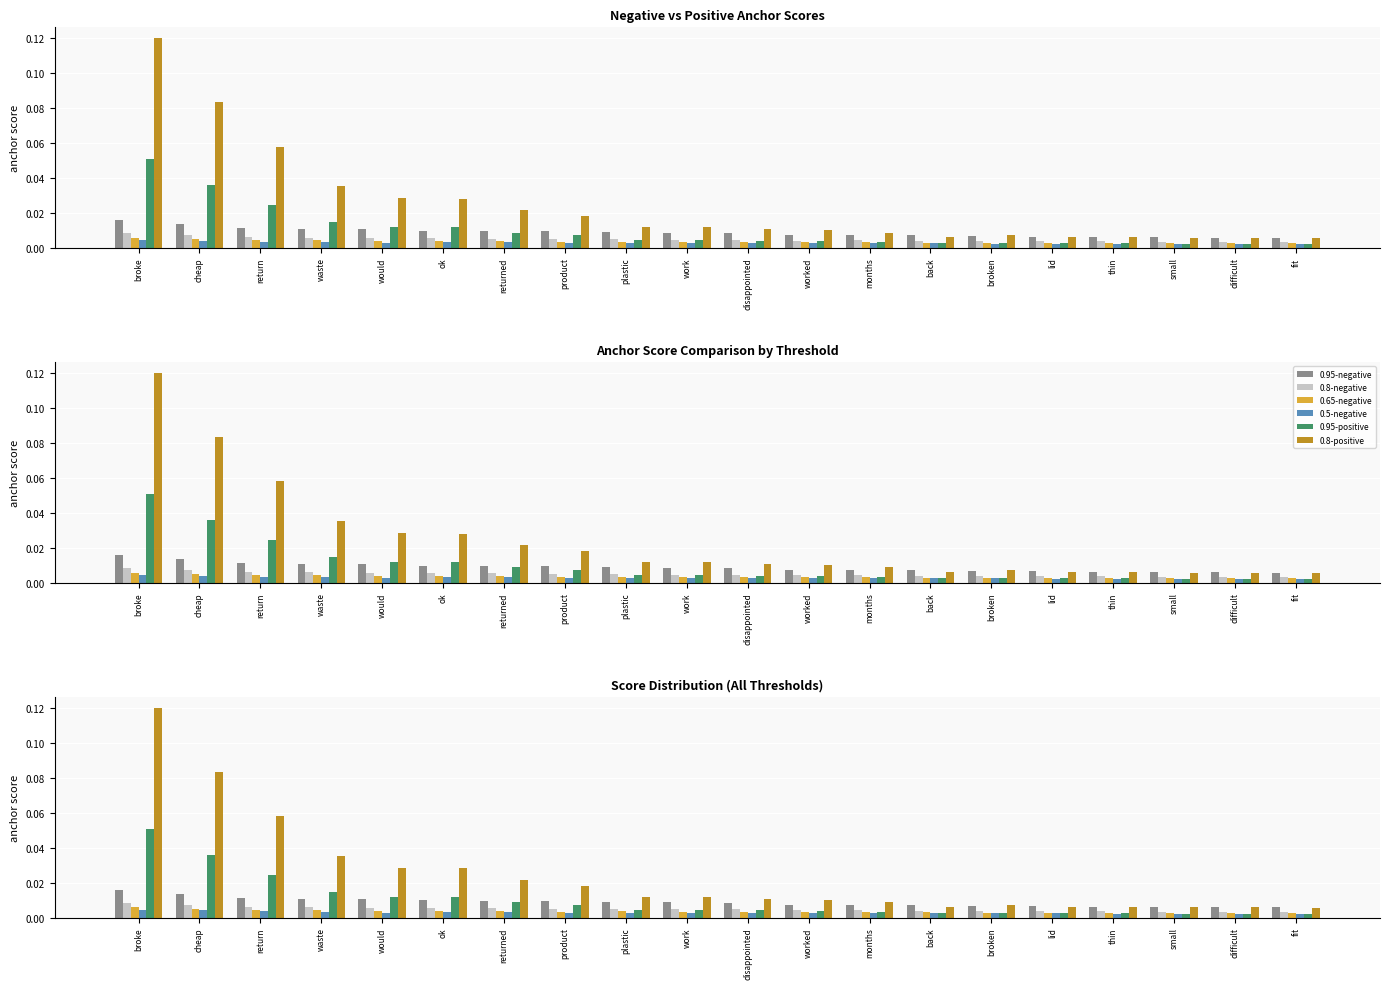

True or false: 0.5-negative has a value of 0.0 at work.

False